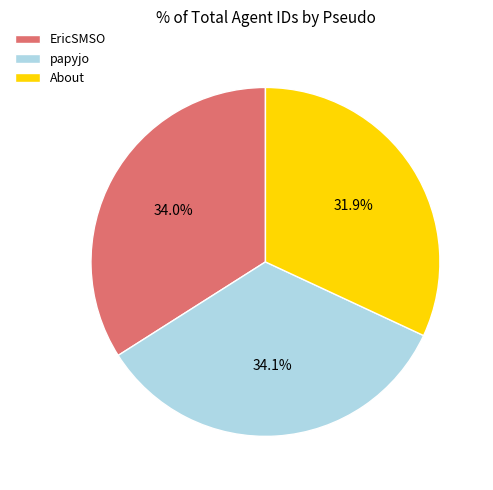

Which category has the smallest portion of the pie?

About